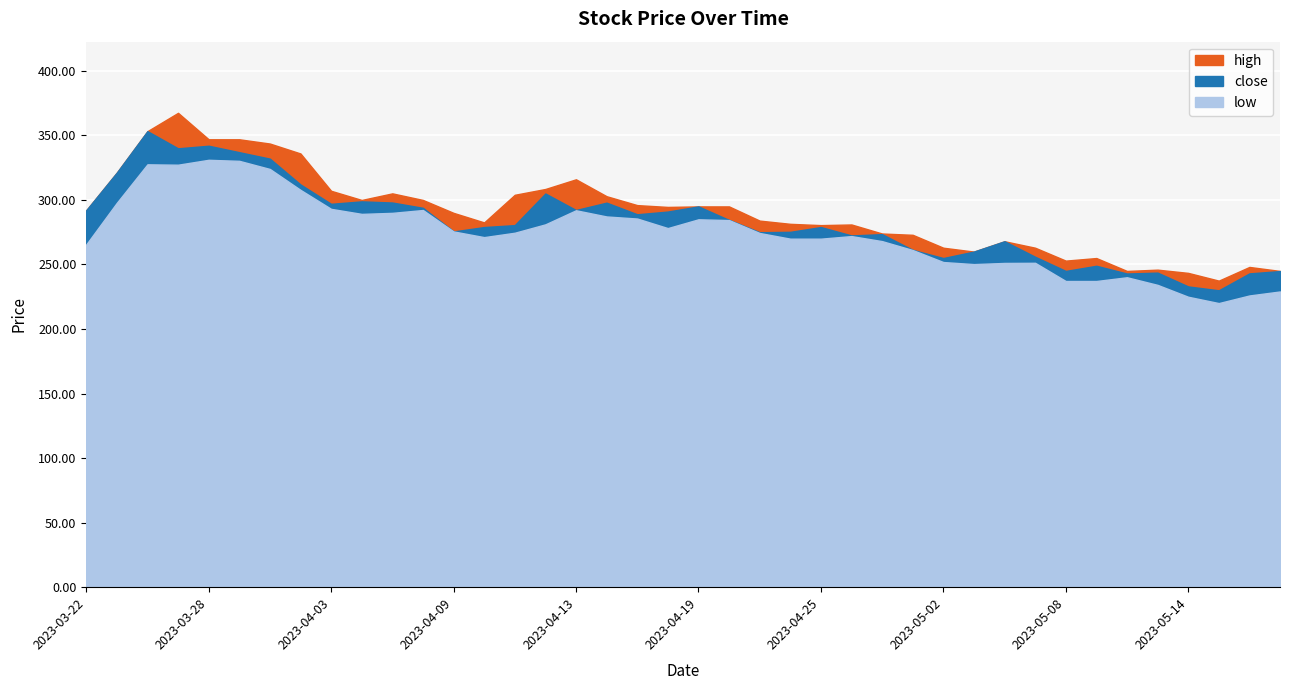

At which category does the chart reach its peak across all series?

2023-03-27